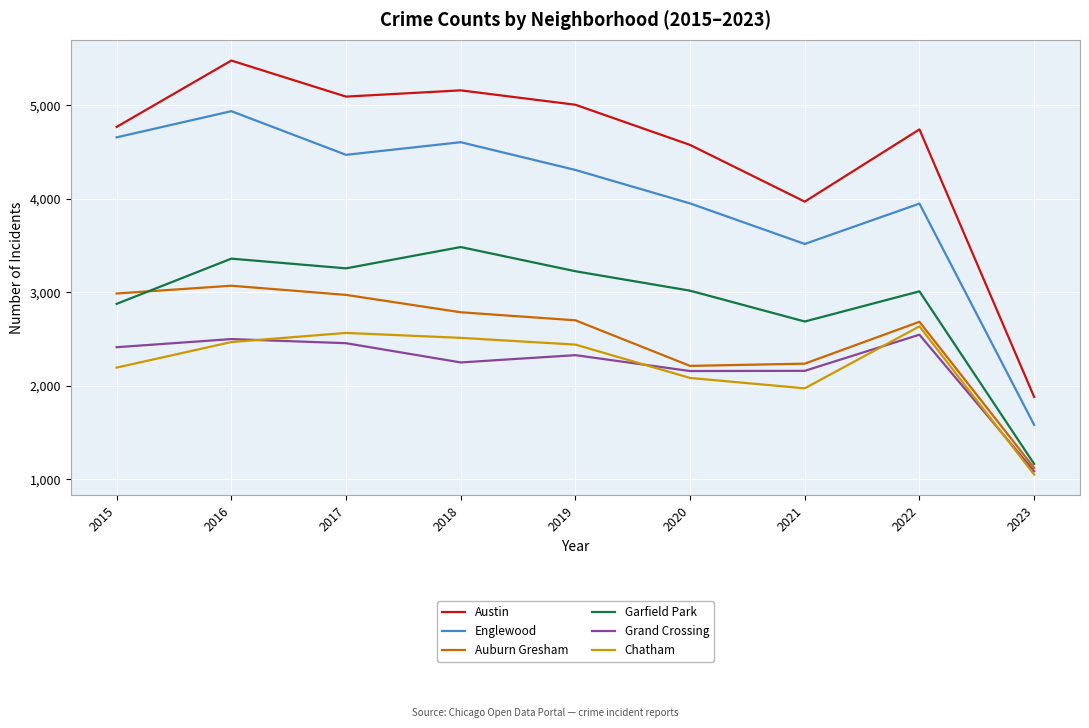

Which series has the largest range (max minus min)?

Austin